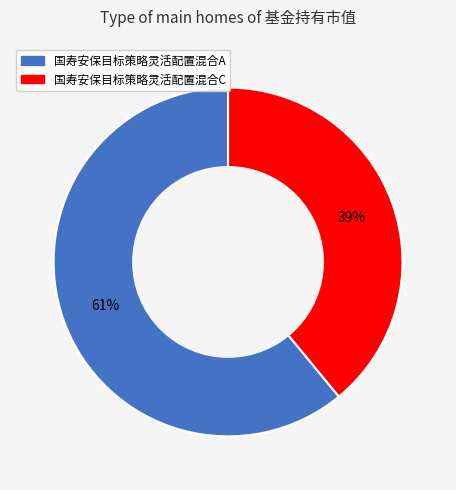

Combined, do 国寿安保目标策略灵活配置混合A and 国寿安保目标策略灵活配置混合C account for over 50%?

Yes